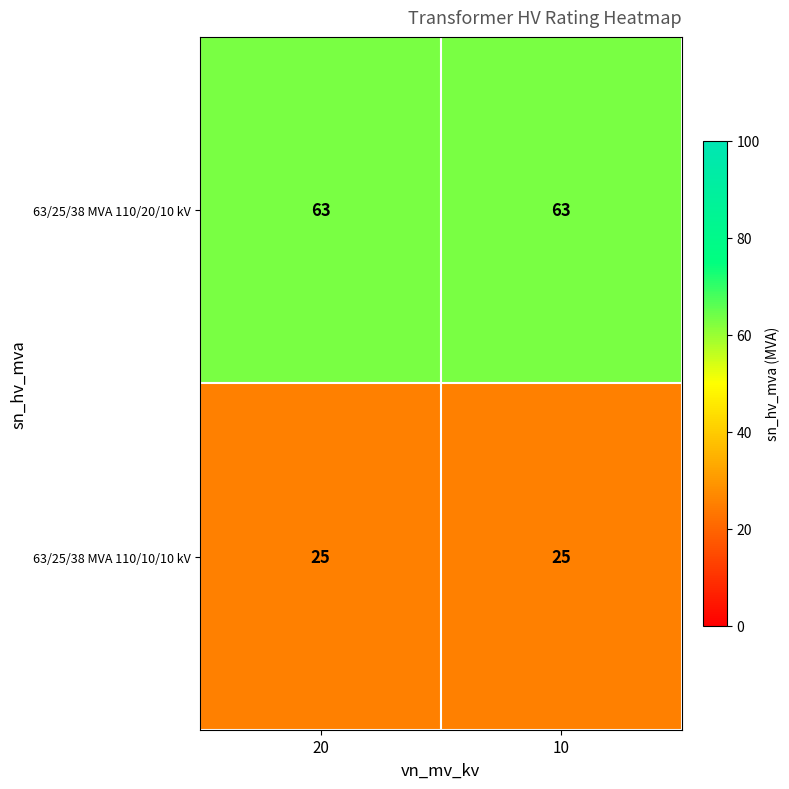

Reading left to right, extract all data points from this chart.

63/25/38 MVA 110/20/10 kV: 63	63
63/25/38 MVA 110/10/10 kV: 25	25